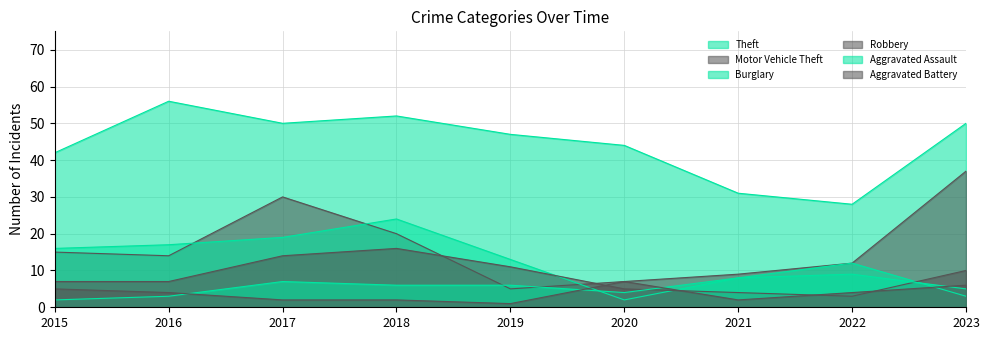

Reading right to left, list all the values displayed in this chart.

Theft: 50	28	31	44	47	52	50	56	42
Motor Vehicle Theft: 37	12	9	7	5	20	30	14	15
Burglary: 3	12	8	2	13	24	19	17	16
Robbery: 10	3	4	5	11	16	14	7	7
Aggravated Assault: 5	9	8	4	6	6	7	3	2
Aggravated Battery: 6	4	2	7	1	2	2	4	5